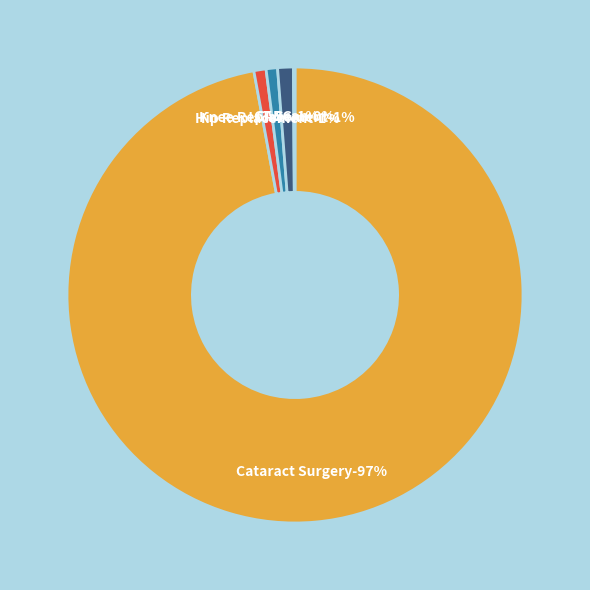

Approximately how many times larger is the value at Knee Replacement compared to CT Scan?

7.2